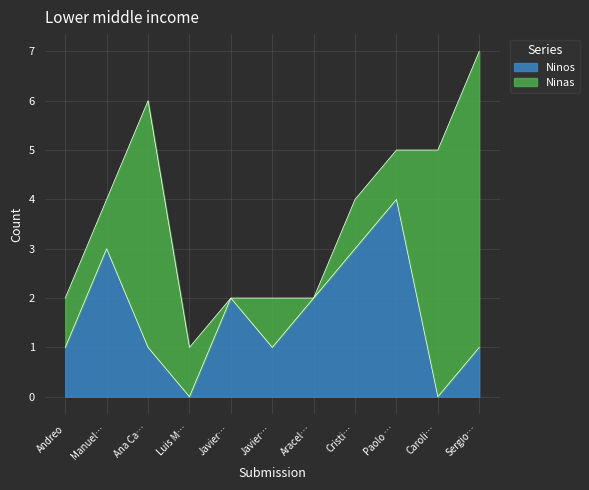

What is the average value?

2